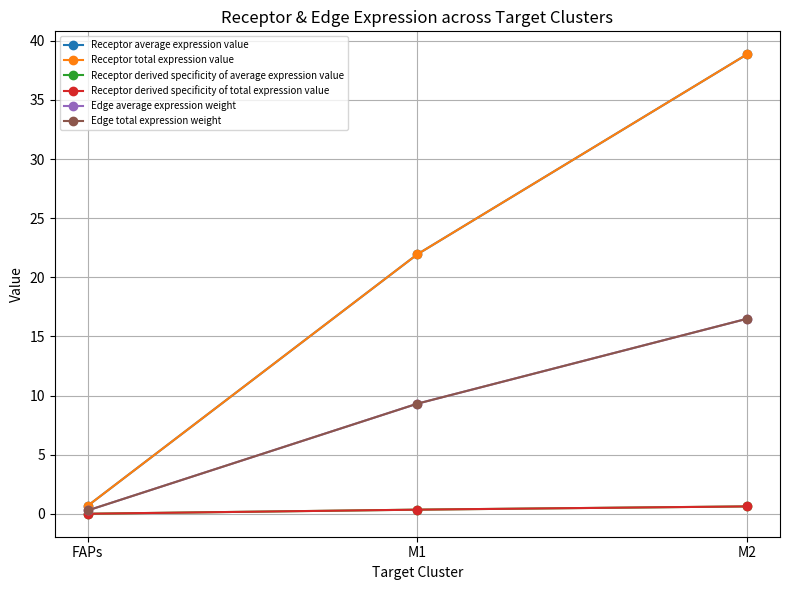

Does the chart have visible grid lines?

Yes